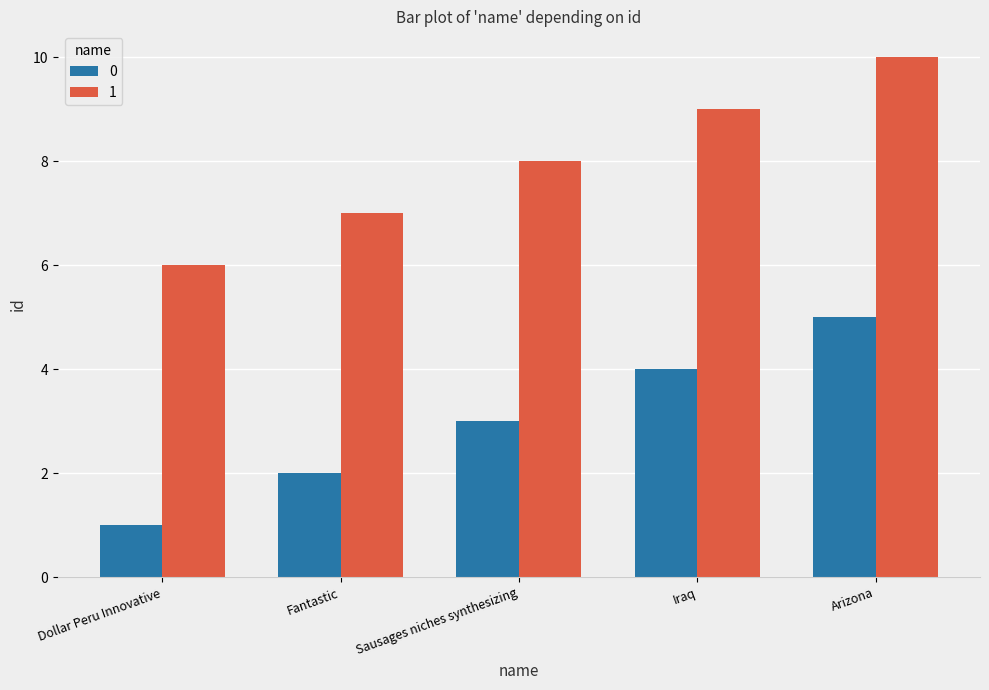

Where is 1 nearest to the value 8?

Sausages niches synthesizing